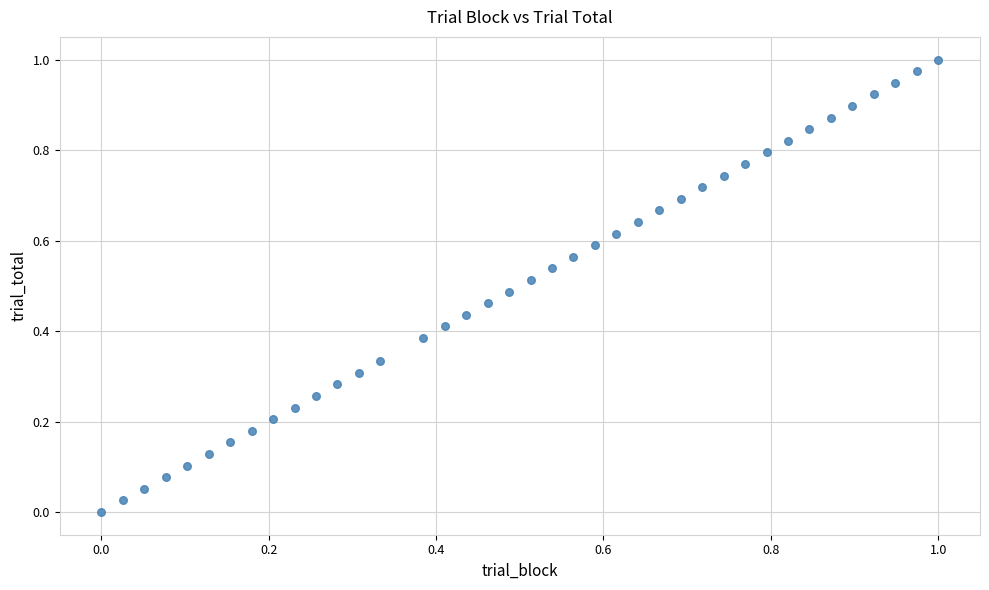

How many points are shown in the scatter plot?

39